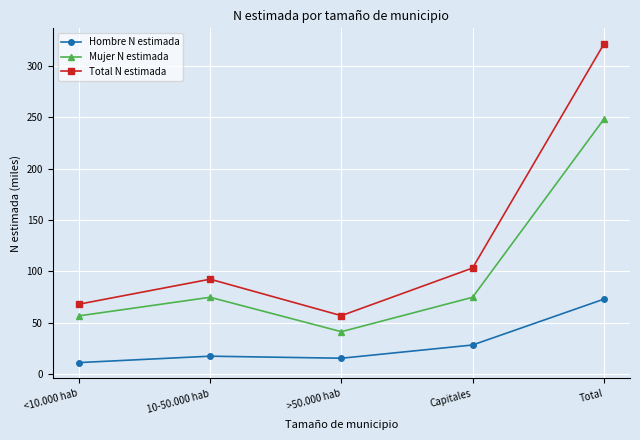

Rank the series at Capitales from lowest to highest value.

Hombre N estimada, Mujer N estimada, Total N estimada